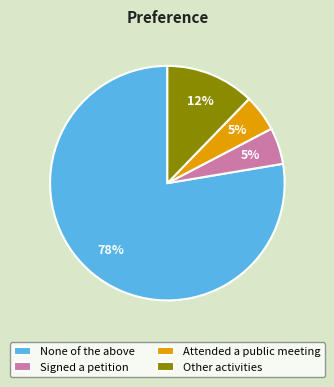

Is it true that Attended a public meeting is 16% of the pie?

False